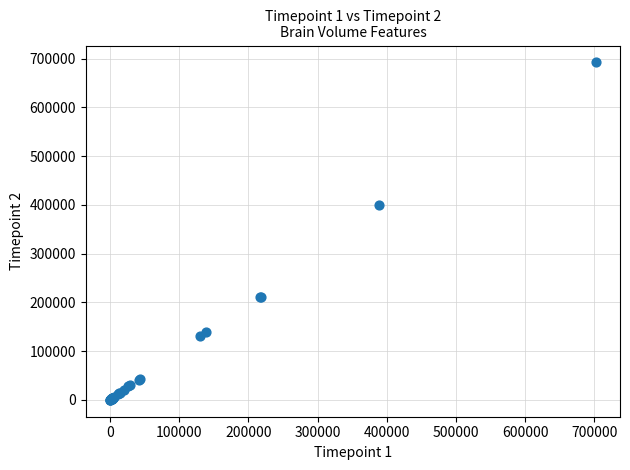

What Y value in the scatter plot is closest to 346219?

400722.9